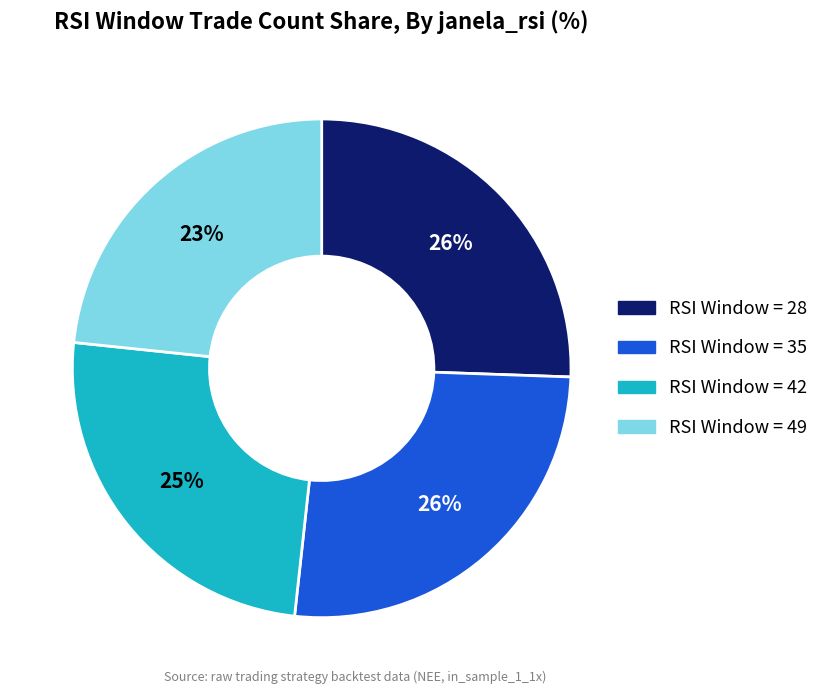

Is there a majority slice in this chart?

No